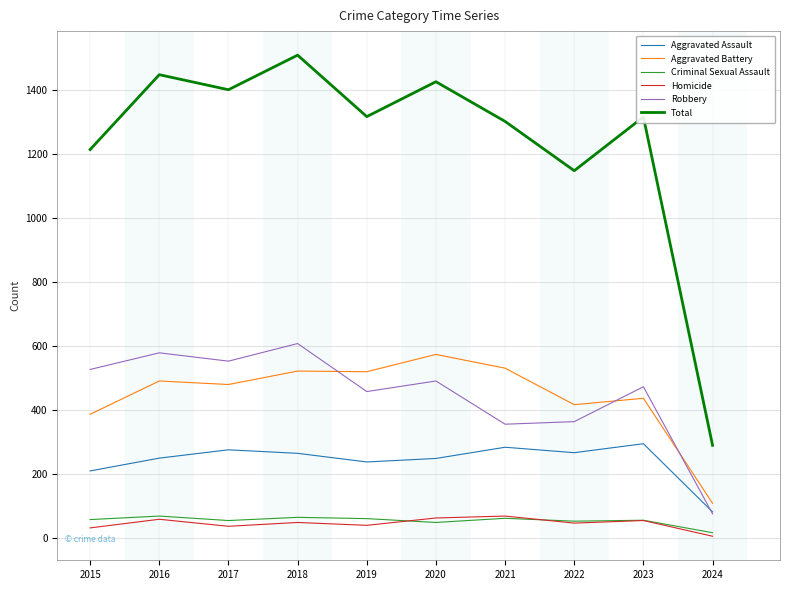

What is the sum of the Aggravated Battery values at 2024 and 2021?

640